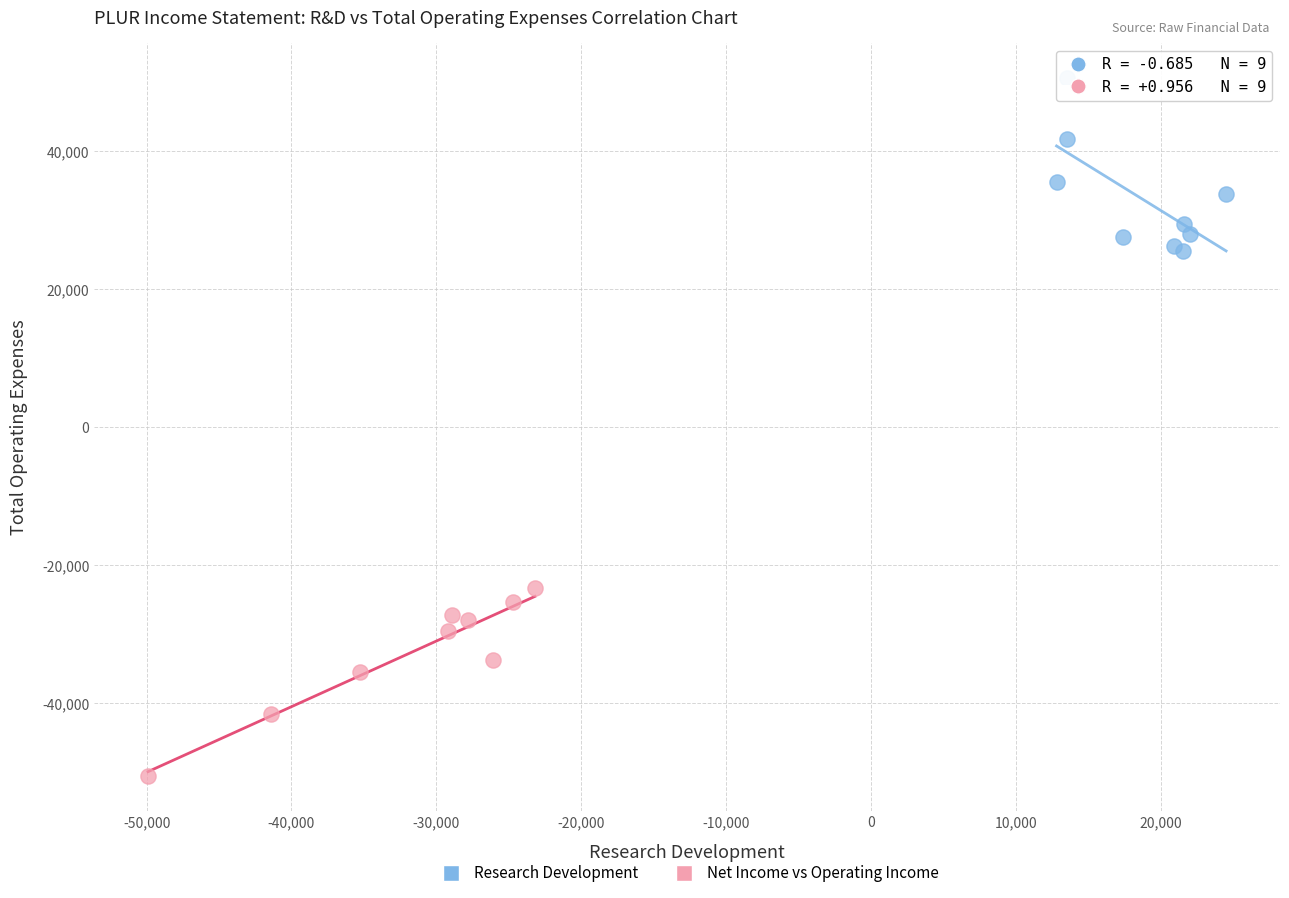

Which series contains the lowest Y value?

Net Income vs Operating Income